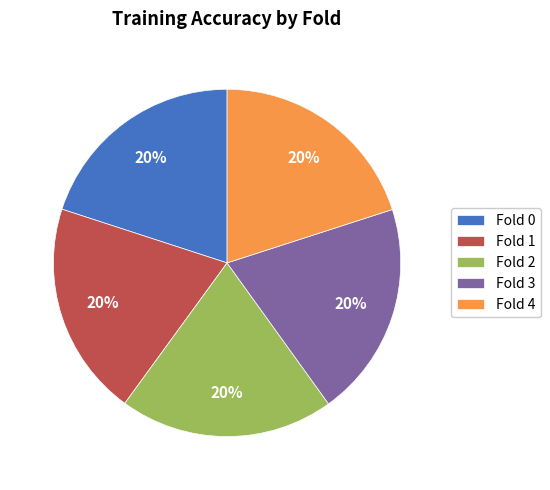

How many slices are in this pie chart?

5